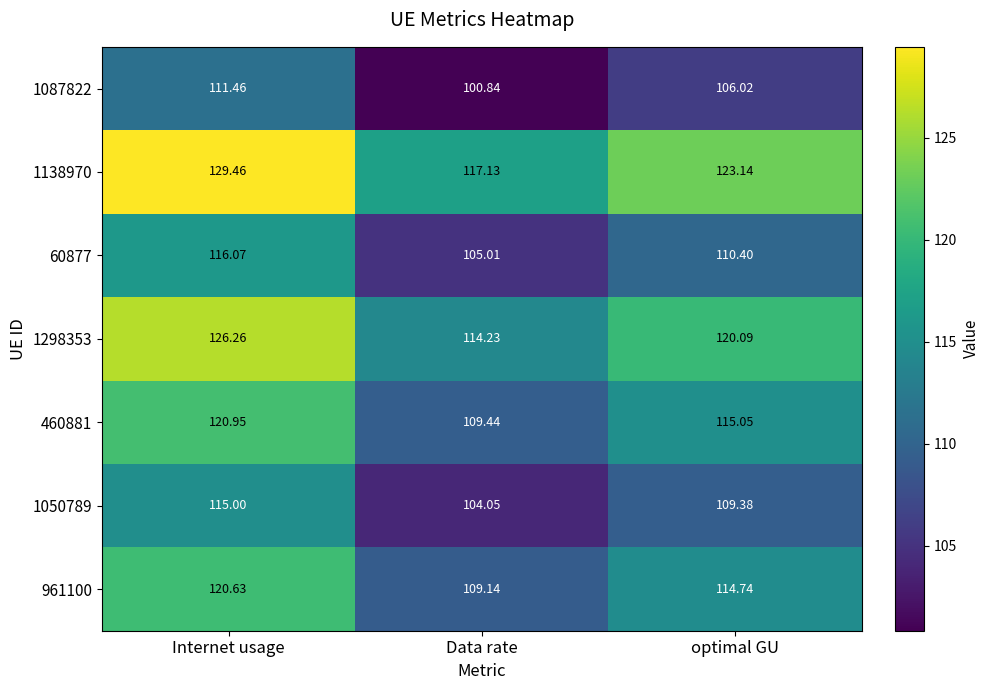

Which category has the lowest value across all series?

Data rate